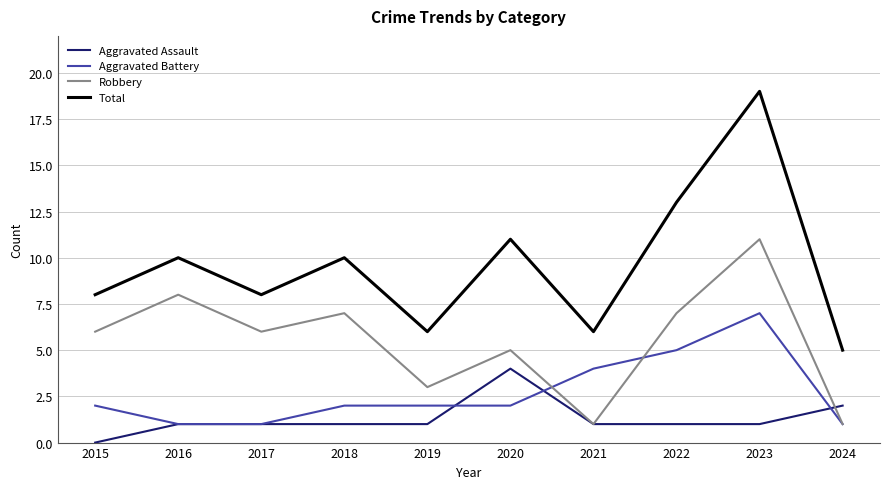

Between 2018 and 2023, which series saw the biggest shift?

Total